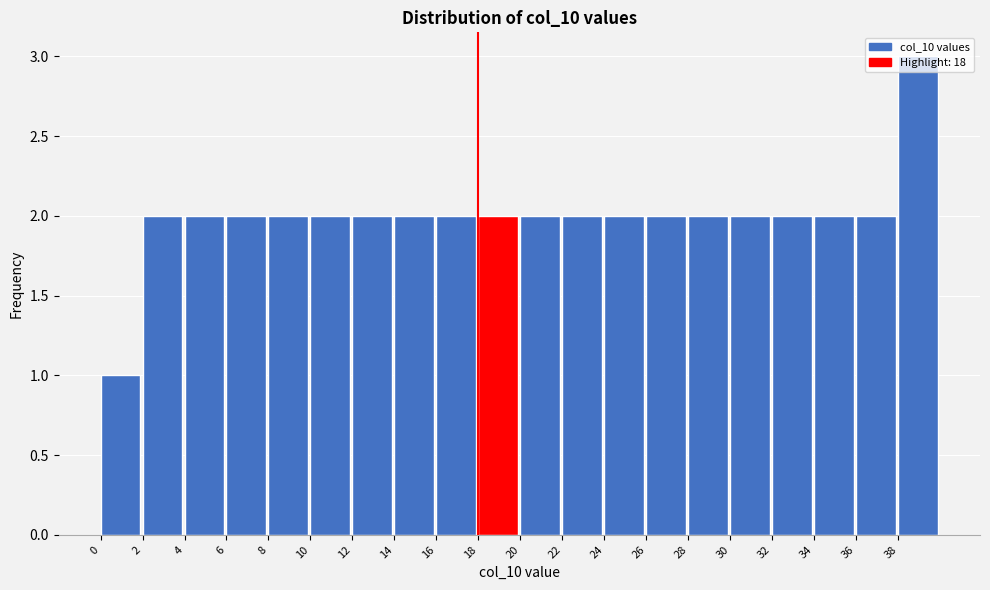

Which range on the x-axis has the tallest bar?

38 to 40